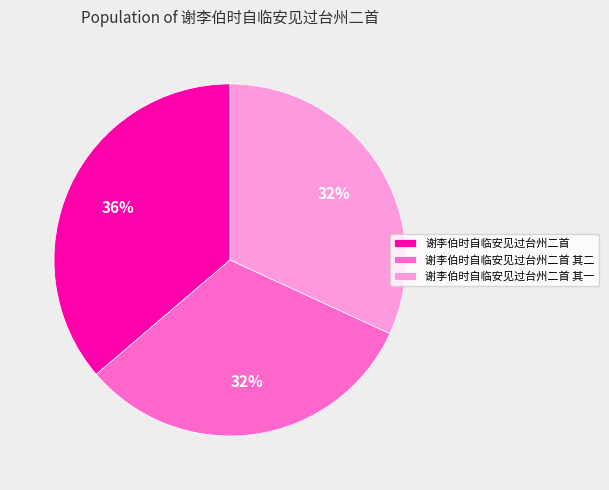

Does 谢李伯时自临安见过台州二首 account for over 50% of the chart?

No